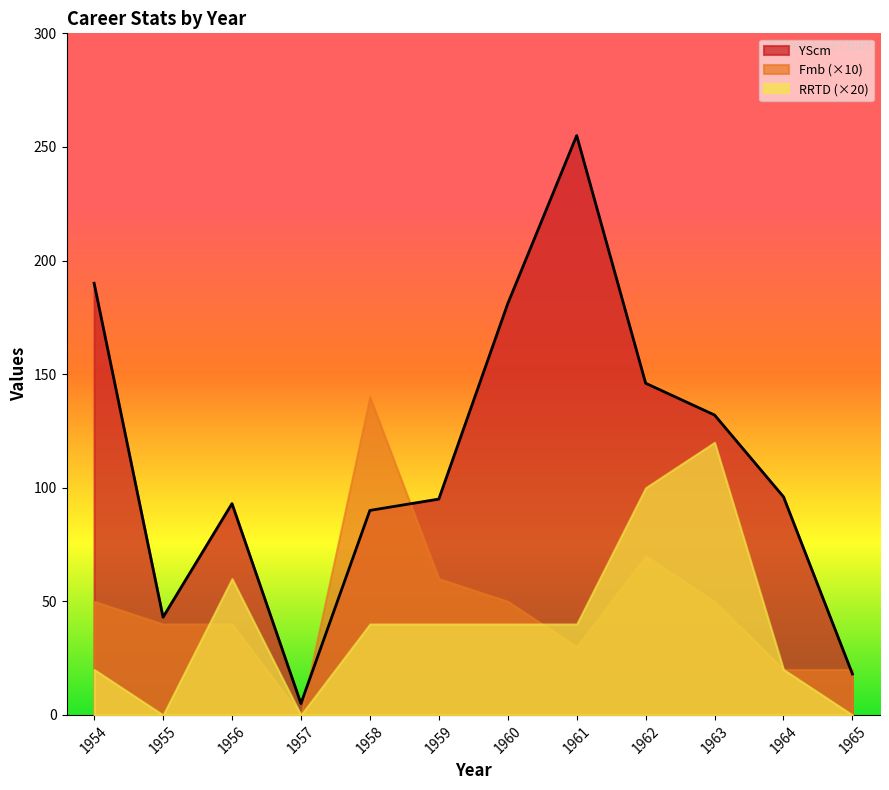

Is it true that RRTD equals 1 at 1964?

False